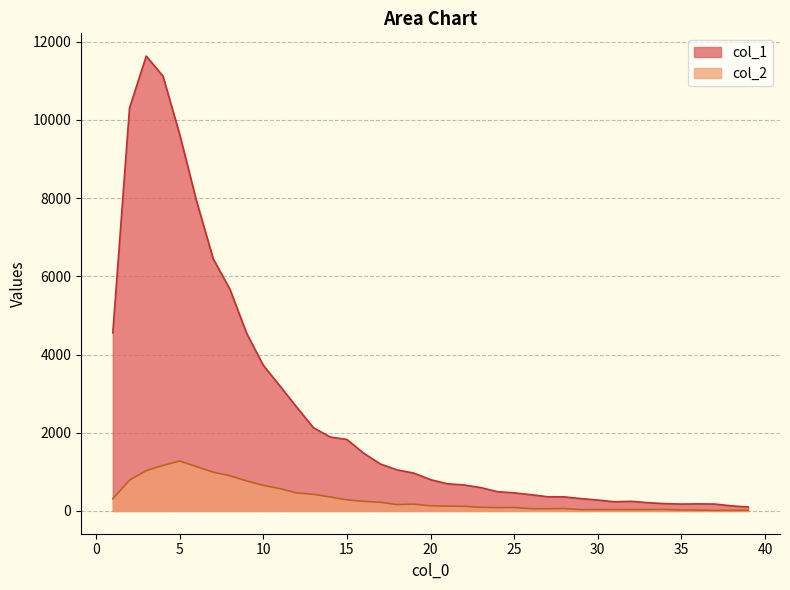

At which category does col_2 reach its first local peak?

5